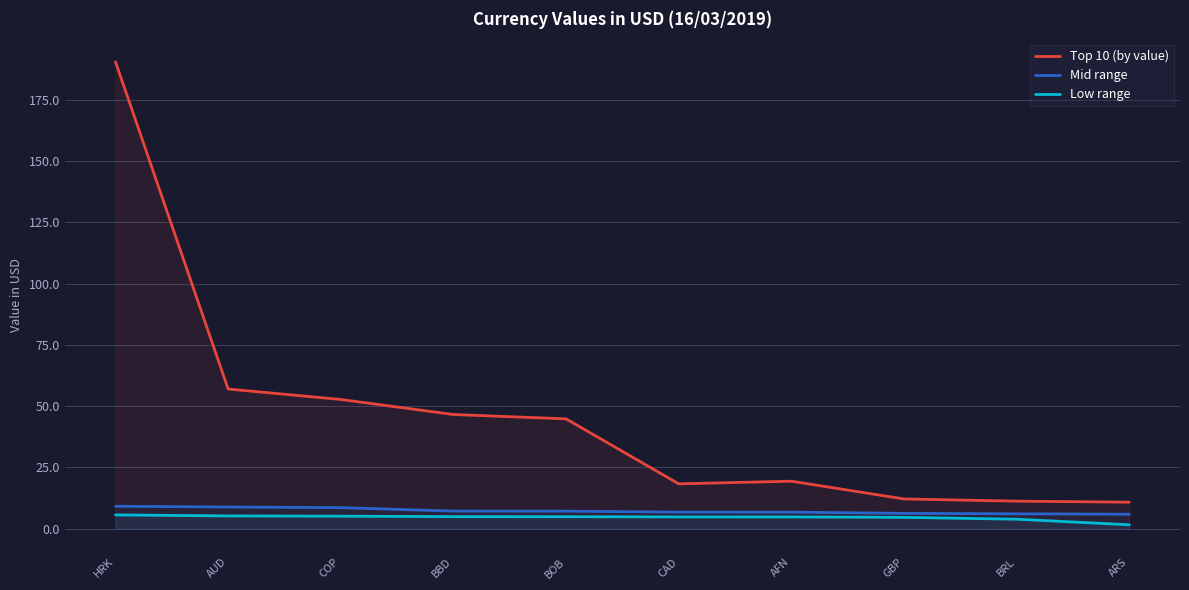

What is the value of the Top 10 (by value) point at the 3rd from the left?

52.7